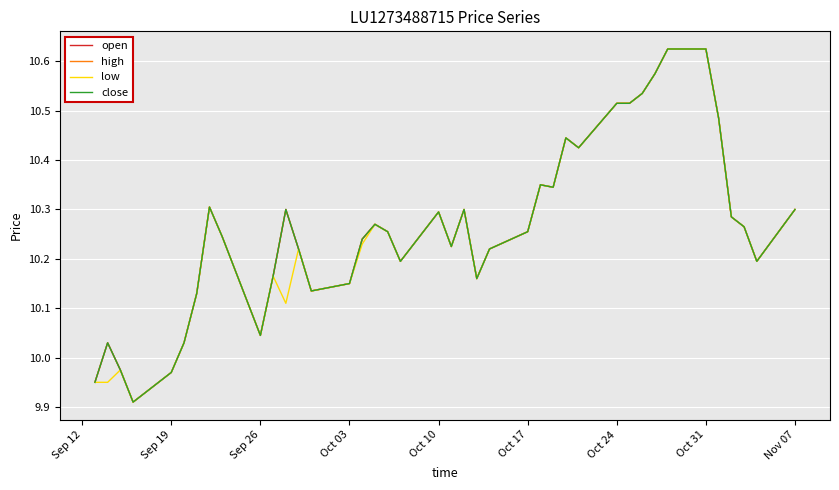

Is this an area chart (filled region under the line)?

No